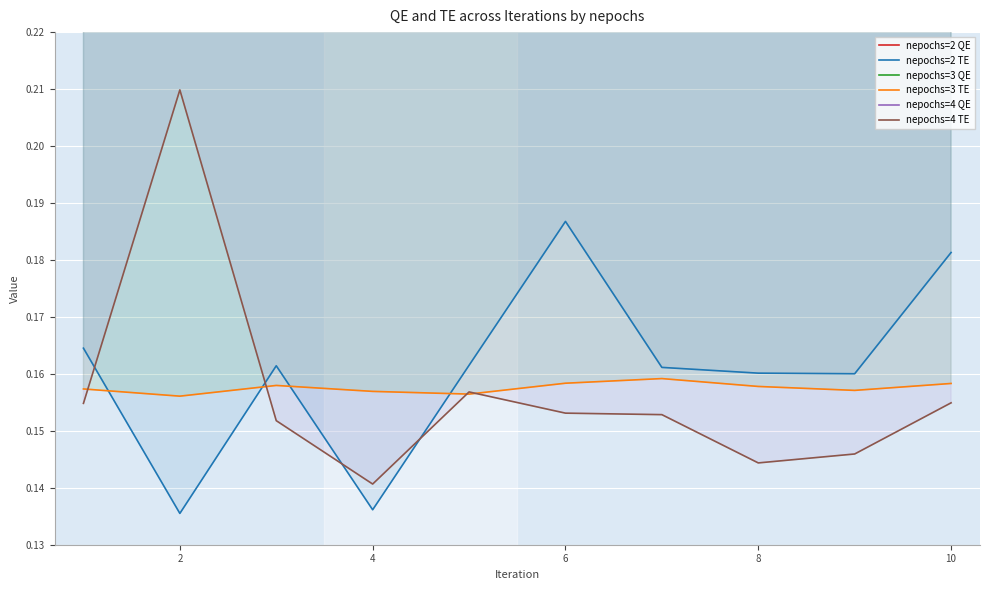

Reading left to right, extract all data points from this chart.

nepochs=2 QE: 0.3	0.3	0.3	0.3	0.3	0.3	0.3	0.3	0.3	0.3
nepochs=2 TE: 0.2	0.1	0.2	0.1	0.2	0.2	0.2	0.2	0.2	0.2
nepochs=3 QE: 0.3	0.3	0.3	0.3	0.3	0.3	0.3	0.3	0.3	0.3
nepochs=3 TE: 0.2	0.2	0.2	0.2	0.2	0.2	0.2	0.2	0.2	0.2
nepochs=4 QE: 0.3	0.3	0.3	0.3	0.3	0.3	0.3	0.3	0.3	0.3
nepochs=4 TE: 0.2	0.2	0.2	0.1	0.2	0.2	0.2	0.1	0.1	0.2